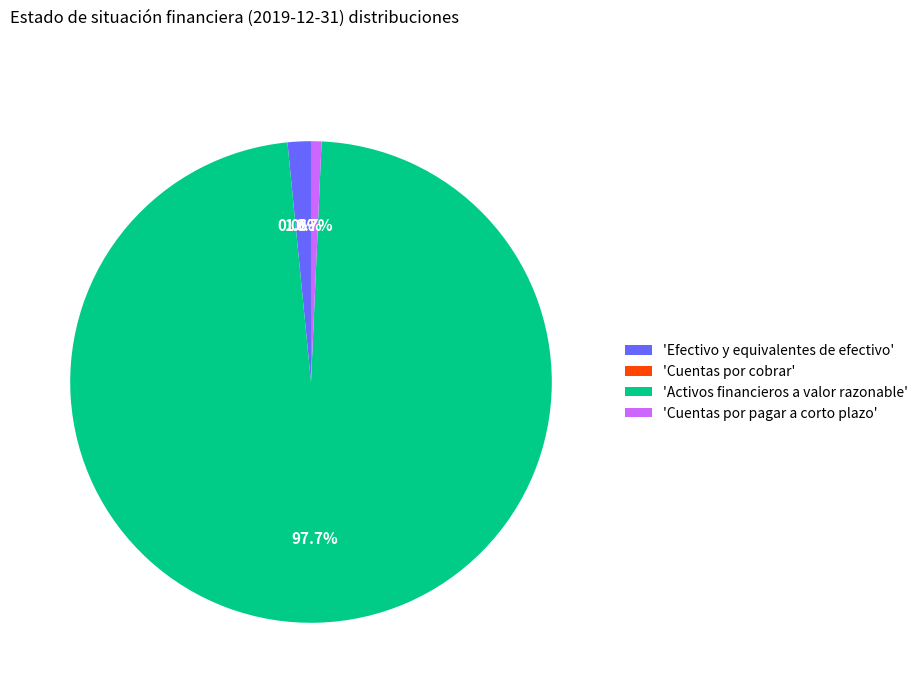

Do 'Activos financieros a valor razonable' and 'Efectivo y equivalentes de efectivo' together represent more than half of the pie?

Yes